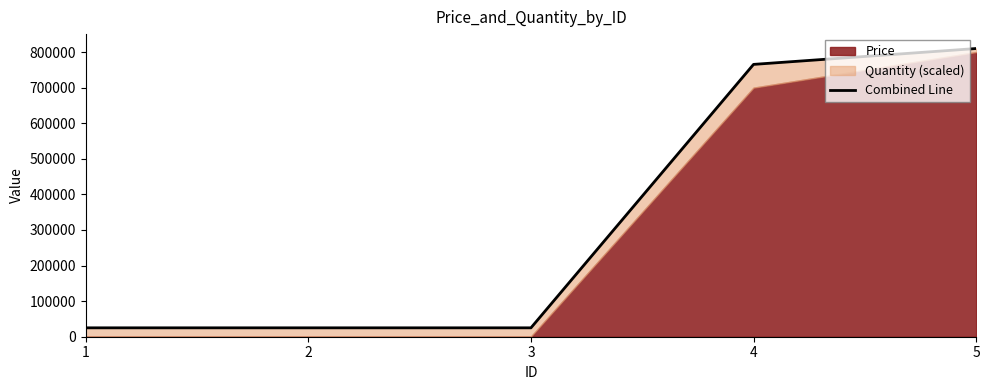

What is the difference between the values at 1 and 4?

740400